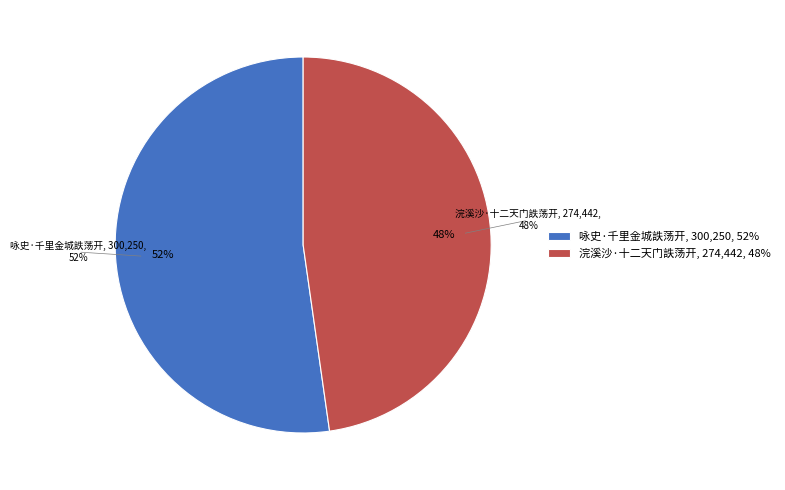

How many slices are in this pie chart?

2